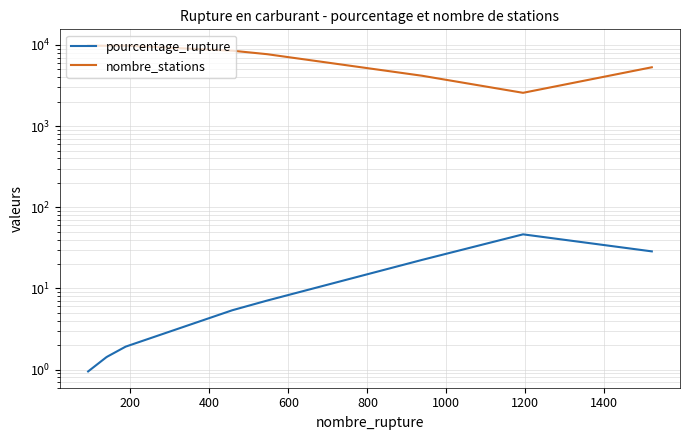

True or false: nombre_stations and pourcentage_rupture cross at least once.

False